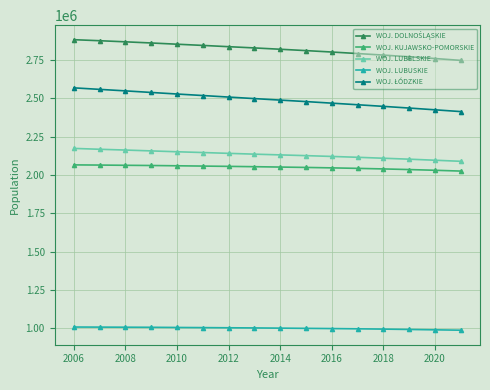

How many data points in WOJ. LUBUSKIE are less than 1001675?

8